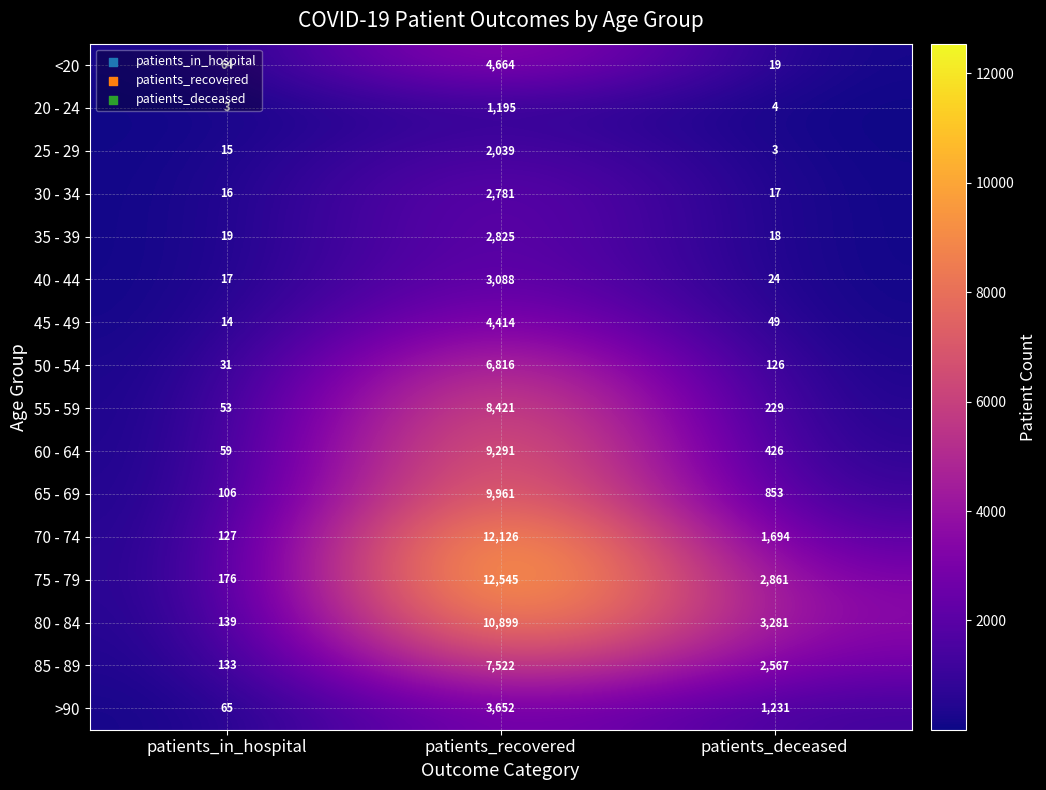

How many data points does each series have?

3